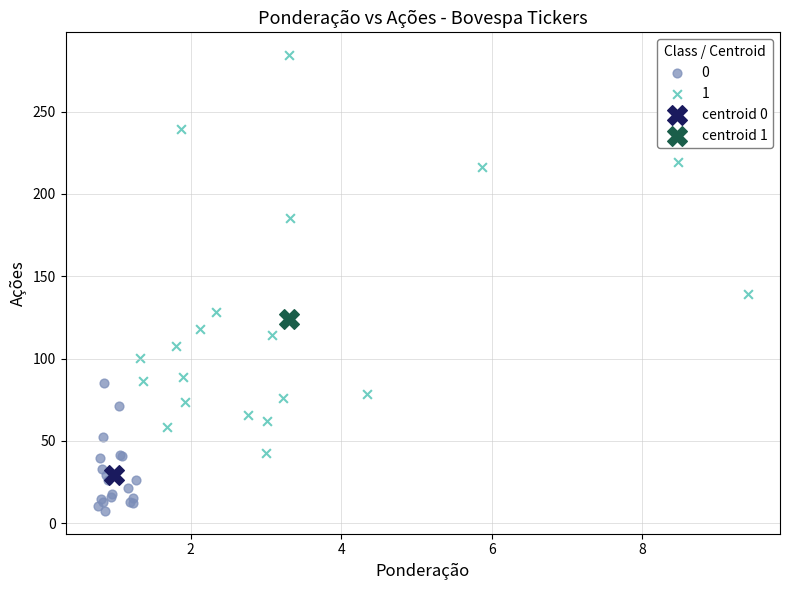

Which series reaches the maximum Y coordinate?

1